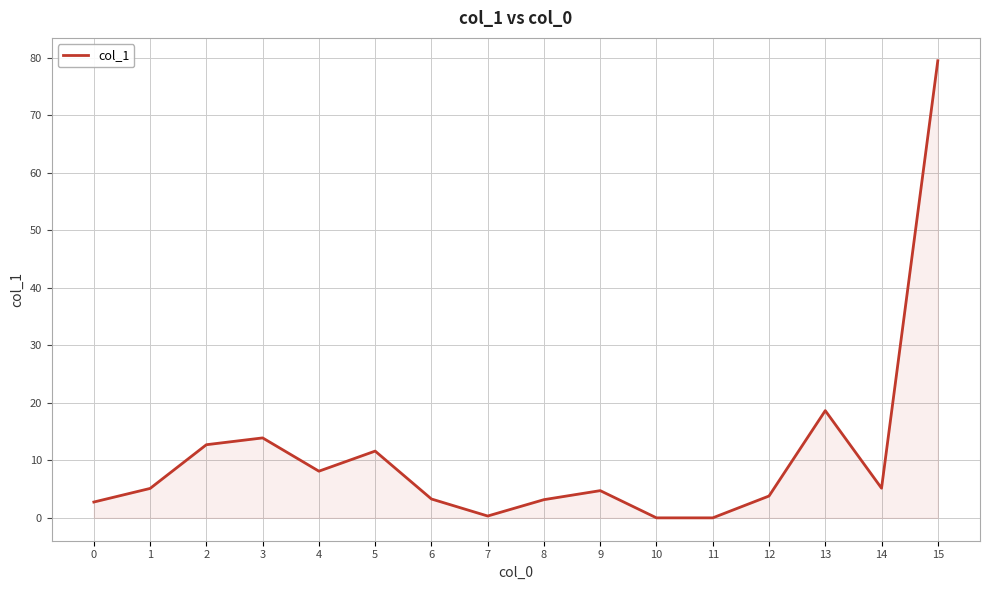

Where is the data nearest to the value 39?

13